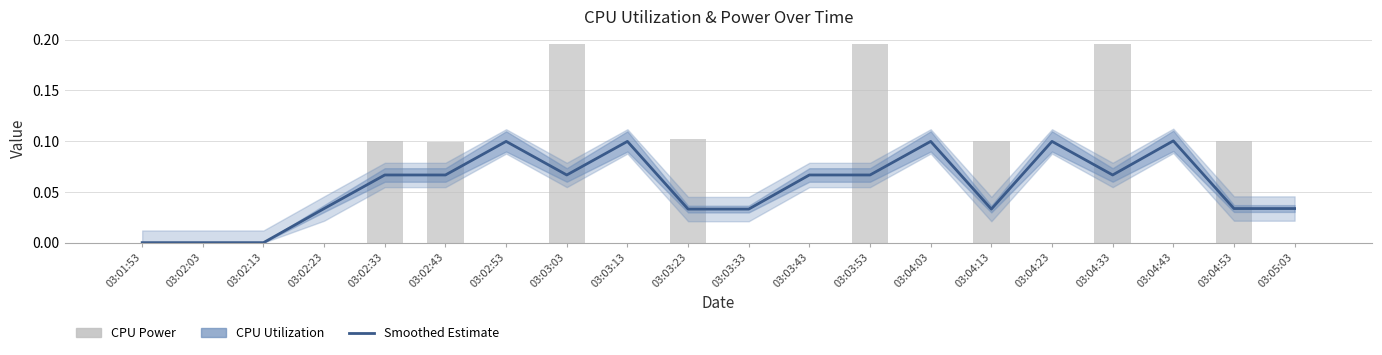

Reading left to right, what are all the values shown in this chart?

CPU Utilization: 0.0	0.0	0.0	0.0	0.1	0.1	0.1	0.1	0.1	0.0	0.0	0.1	0.1	0.1	0.0	0.1	0.1	0.1	0.0	0.0
CPU Power: 0.0	0.0	0.0	0.0	0.1	0.1	0.0	0.2	0.0	0.1	0.0	0.0	0.2	0.0	0.1	0.0	0.2	0.0	0.1	0.0